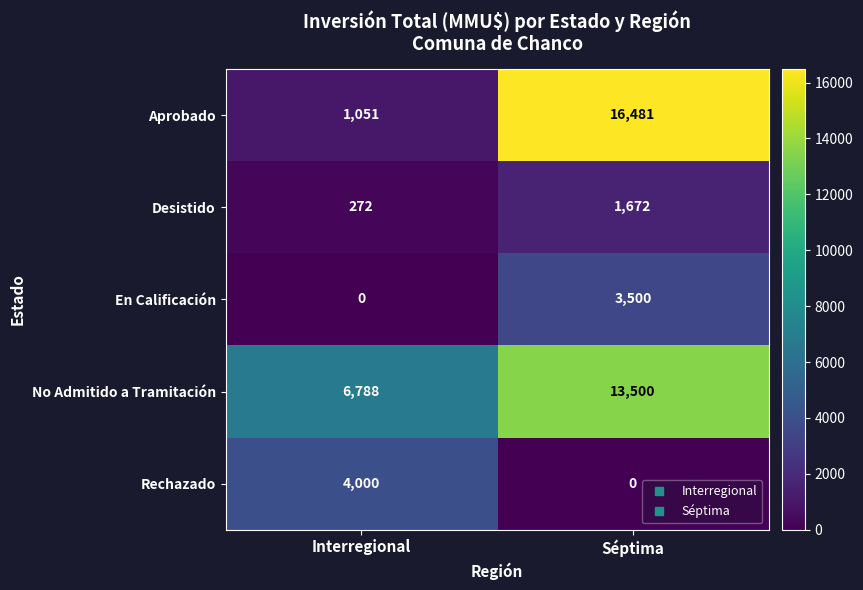

Which category has the highest value in the Desistido series?

Séptima